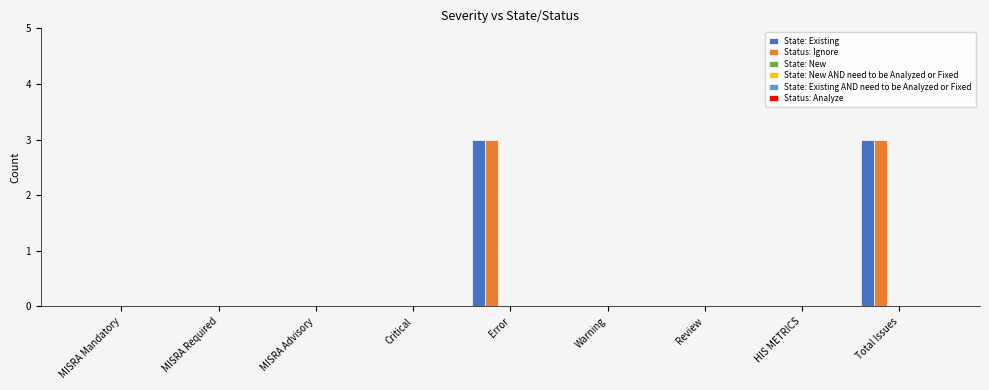

How many distinct data groups are displayed?

2